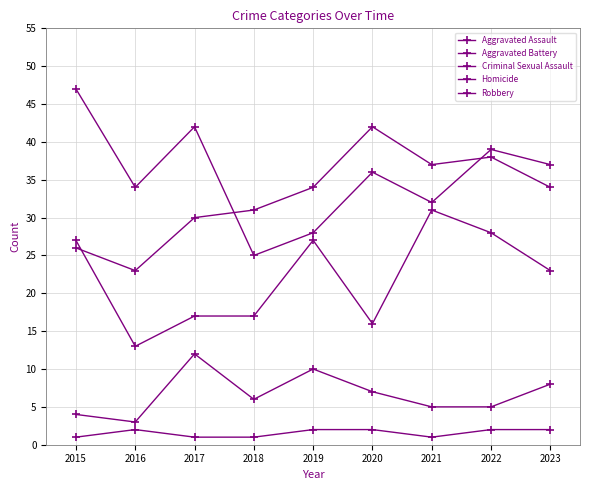

Rank the series by their maximum value, from highest to lowest.

Robbery, Aggravated Battery, Aggravated Assault, Criminal Sexual Assault, Homicide